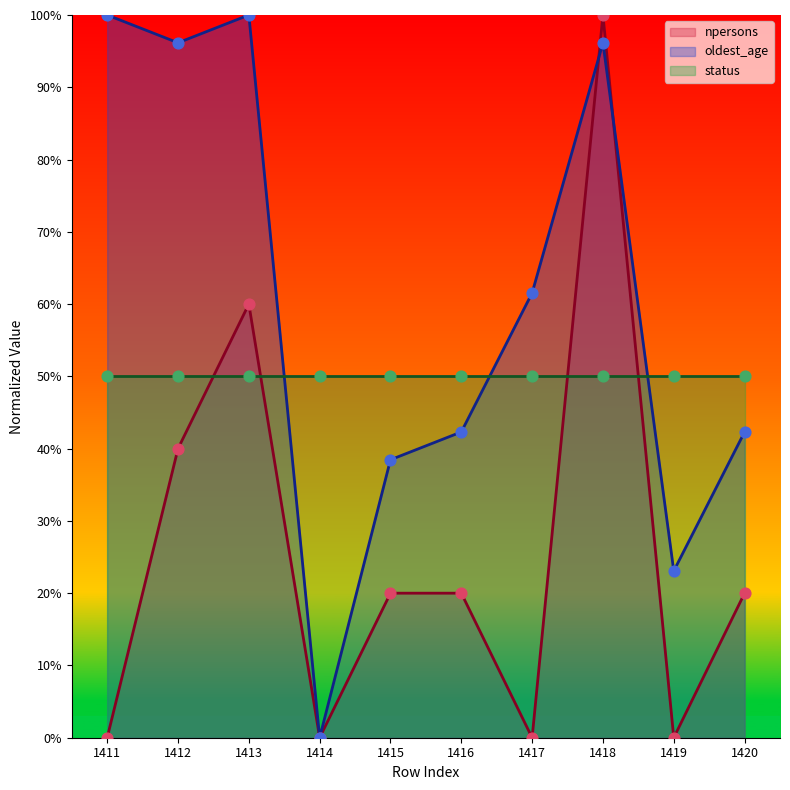

The value of npersons at 1411 is -35.0. True or false?

False